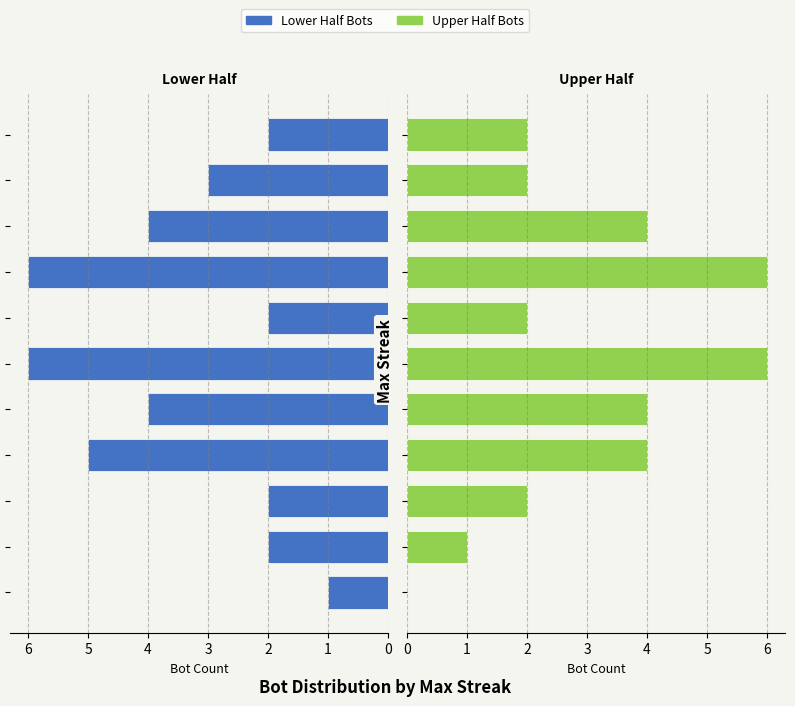

Reading left to right, extract all data points from this chart.

Lower Half Bots: 1	2	2	5	4	6	2	6	4	3	2
Upper Half Bots: 0	1	2	4	4	6	2	6	4	2	2